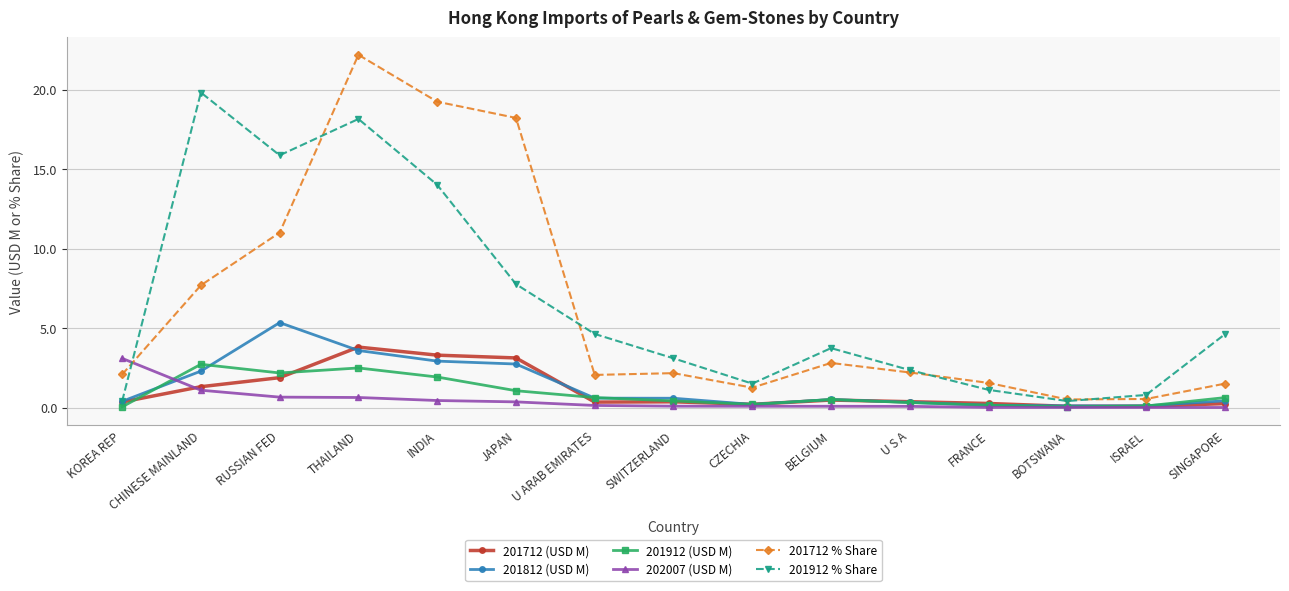

What is the difference between the maximum and minimum values in the 201912 (USD M) series?

2.7